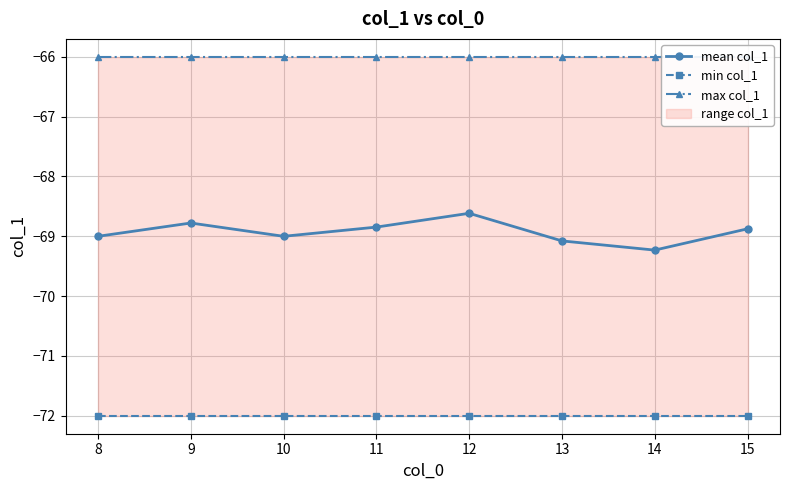

The value of max col_1 at 12 is -66.0. True or false?

True